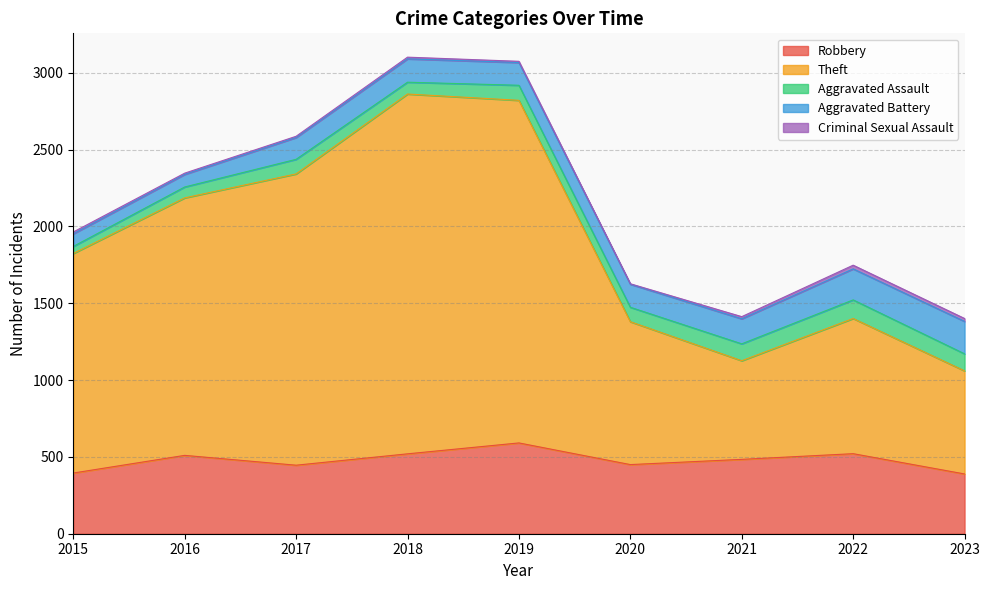

Rank the categories by Criminal Sexual Assault value from lowest to highest.

2020, 2016, 2017, 2019, 2018, 2015, 2021, 2023, 2022